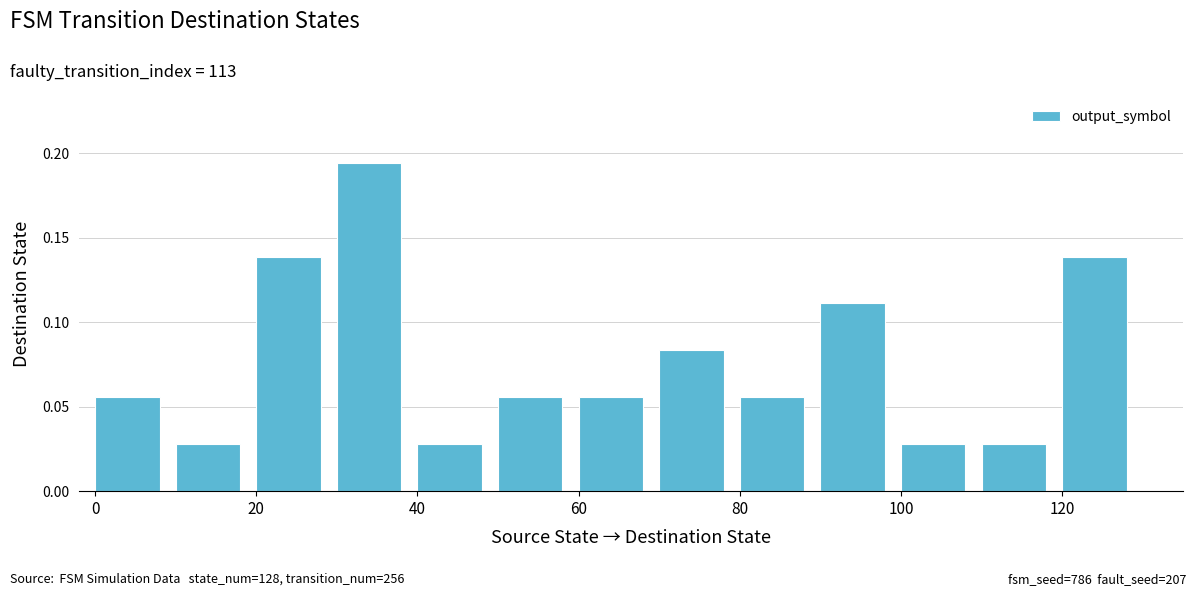

What is the sum of all values?

1.0